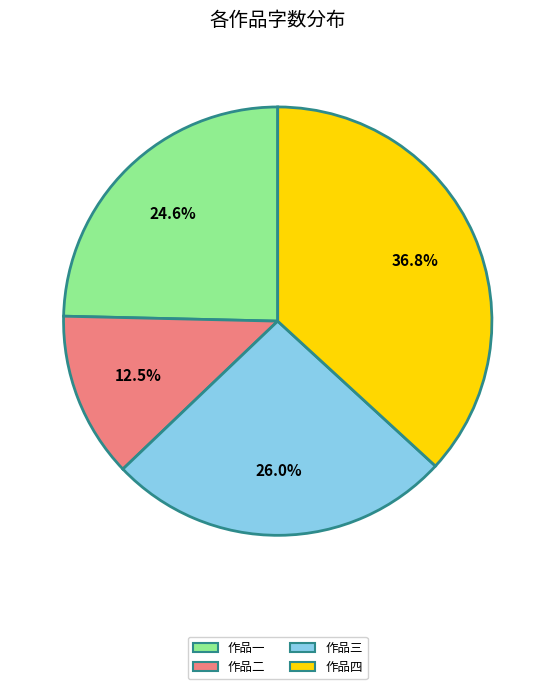

Which has a higher value, 作品三 or 作品二?

作品三